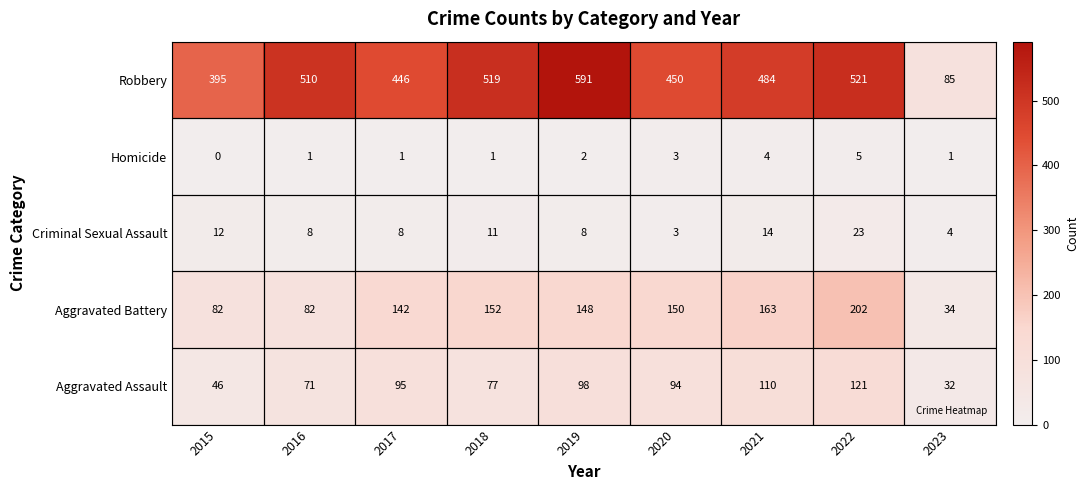

What is the difference between the maximum and minimum values in the Aggravated Battery series?

168